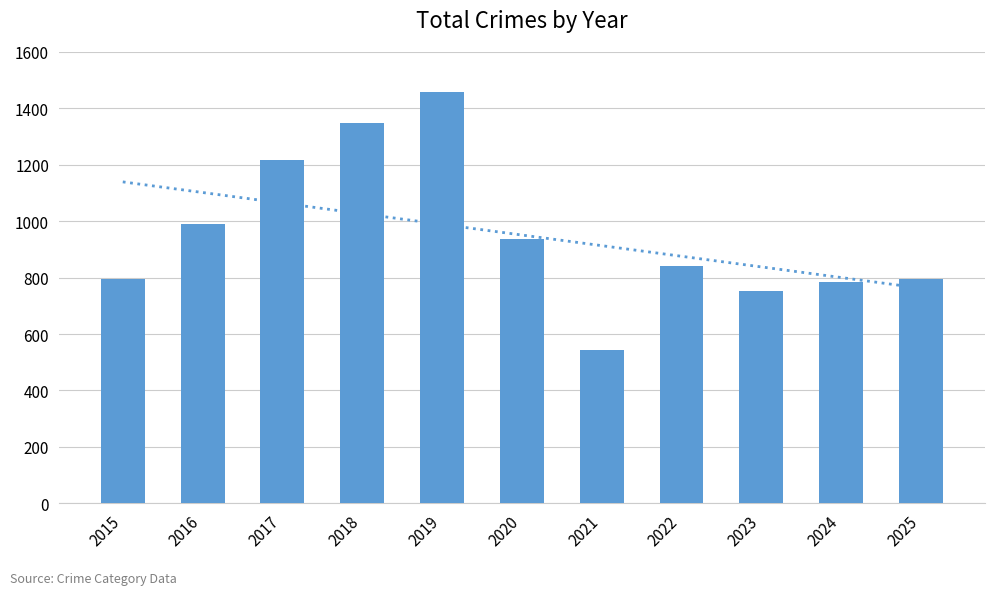

How many series are shown in this chart?

1